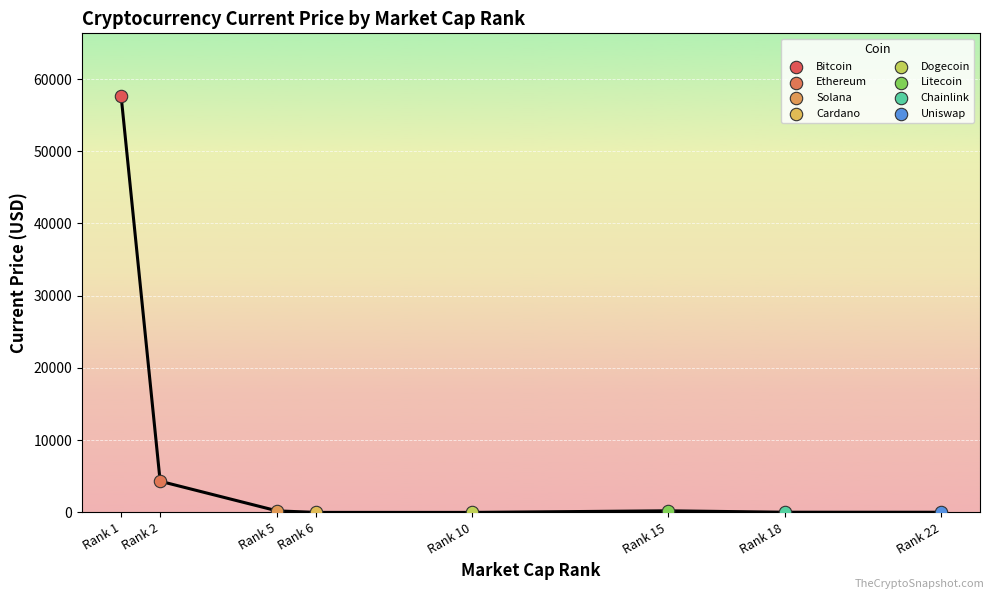

Which has a higher value, Rank 1 or Rank 15?

Rank 1